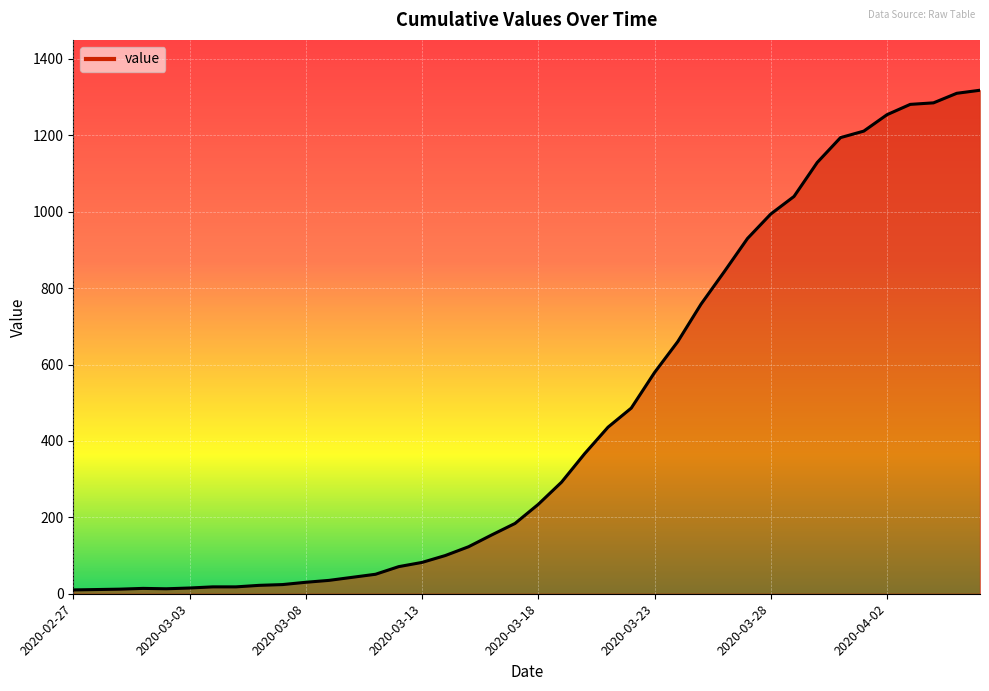

What is the greatest value displayed?

1318